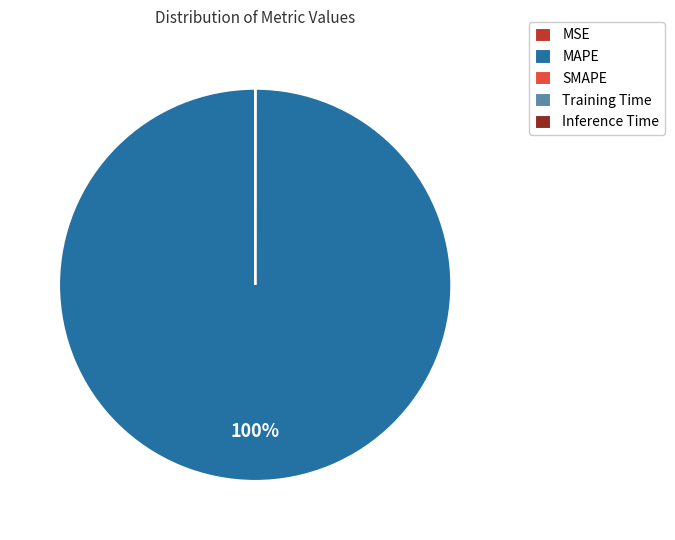

Does any single category account for the majority?

Yes